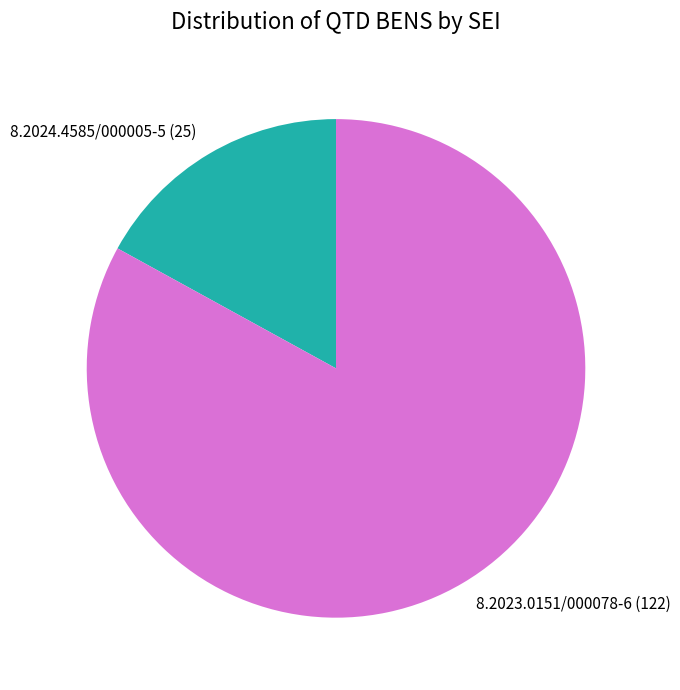

What is the smallest slice in the pie chart?

8.2024.4585/000005-5